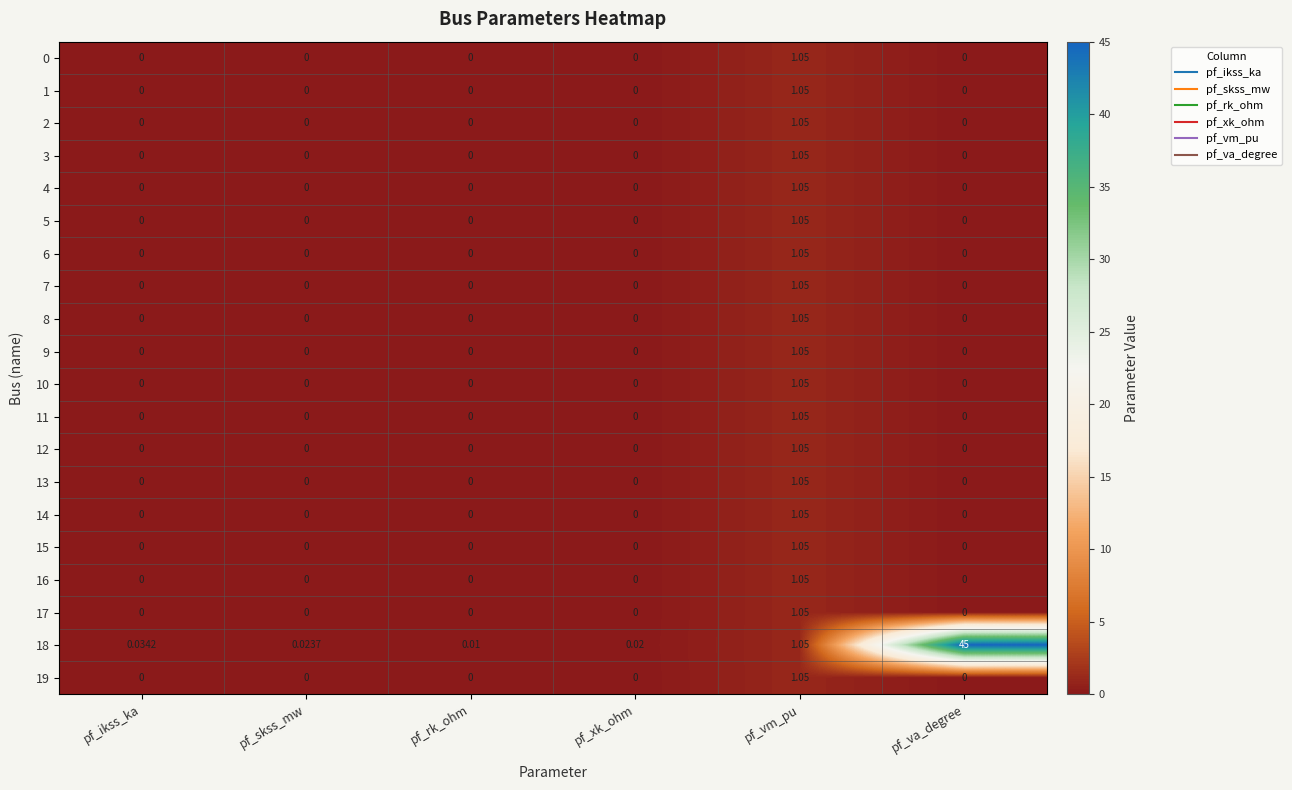

At which label does 8 reach its peak?

pf_vm_pu